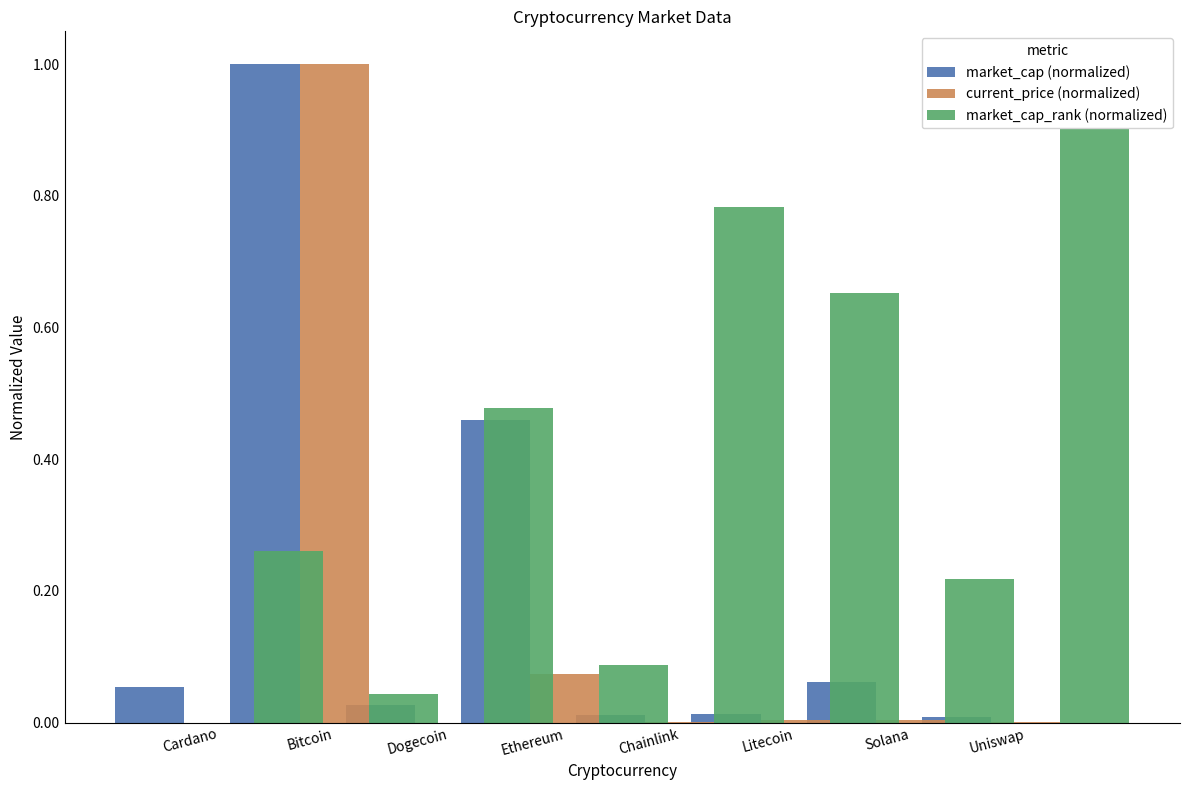

At which label is market_cap_rank (normalized) closest to 0?

Dogecoin